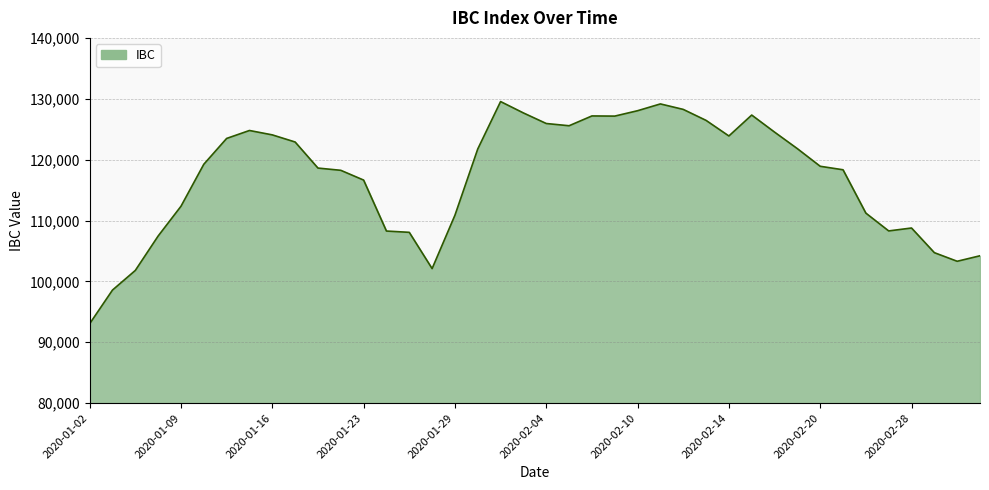

What is the maximum value shown in the chart?

129541.1